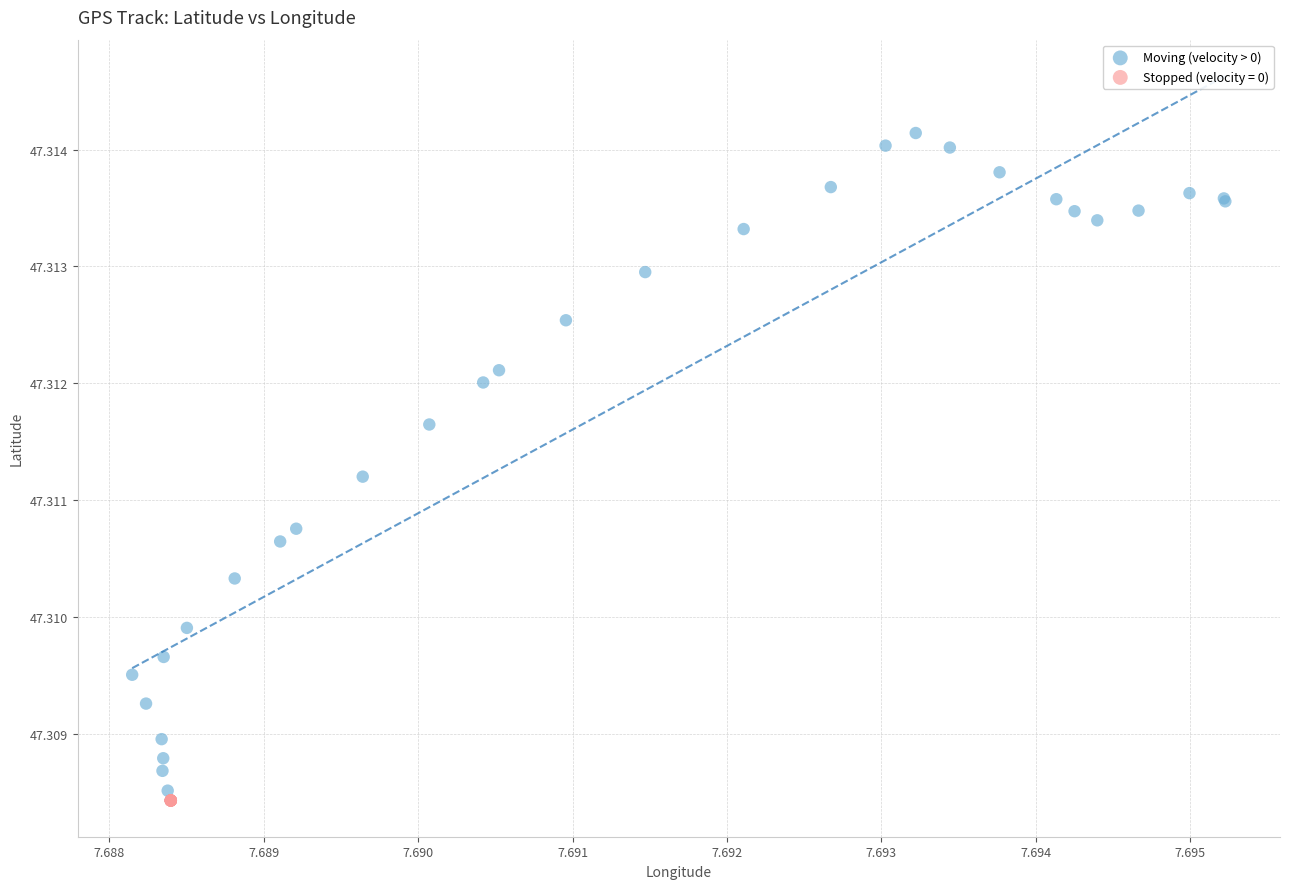

Which series reaches the maximum Y coordinate?

Moving (velocity > 0)